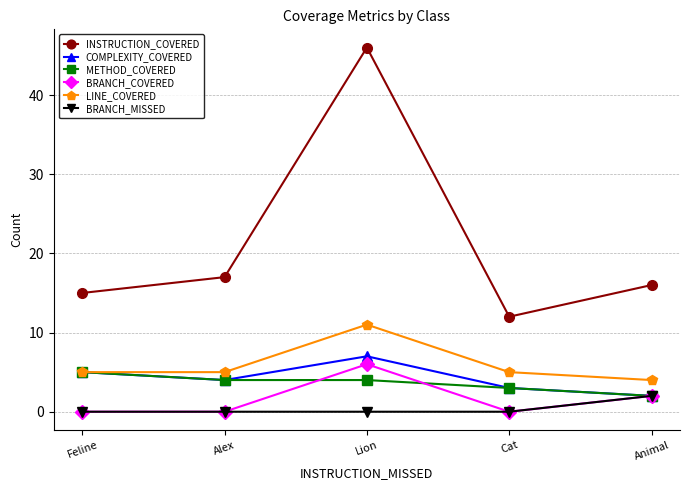

Is the value of COMPLEXITY_COVERED at Feline greater than the value of METHOD_COVERED at Alex?

Yes